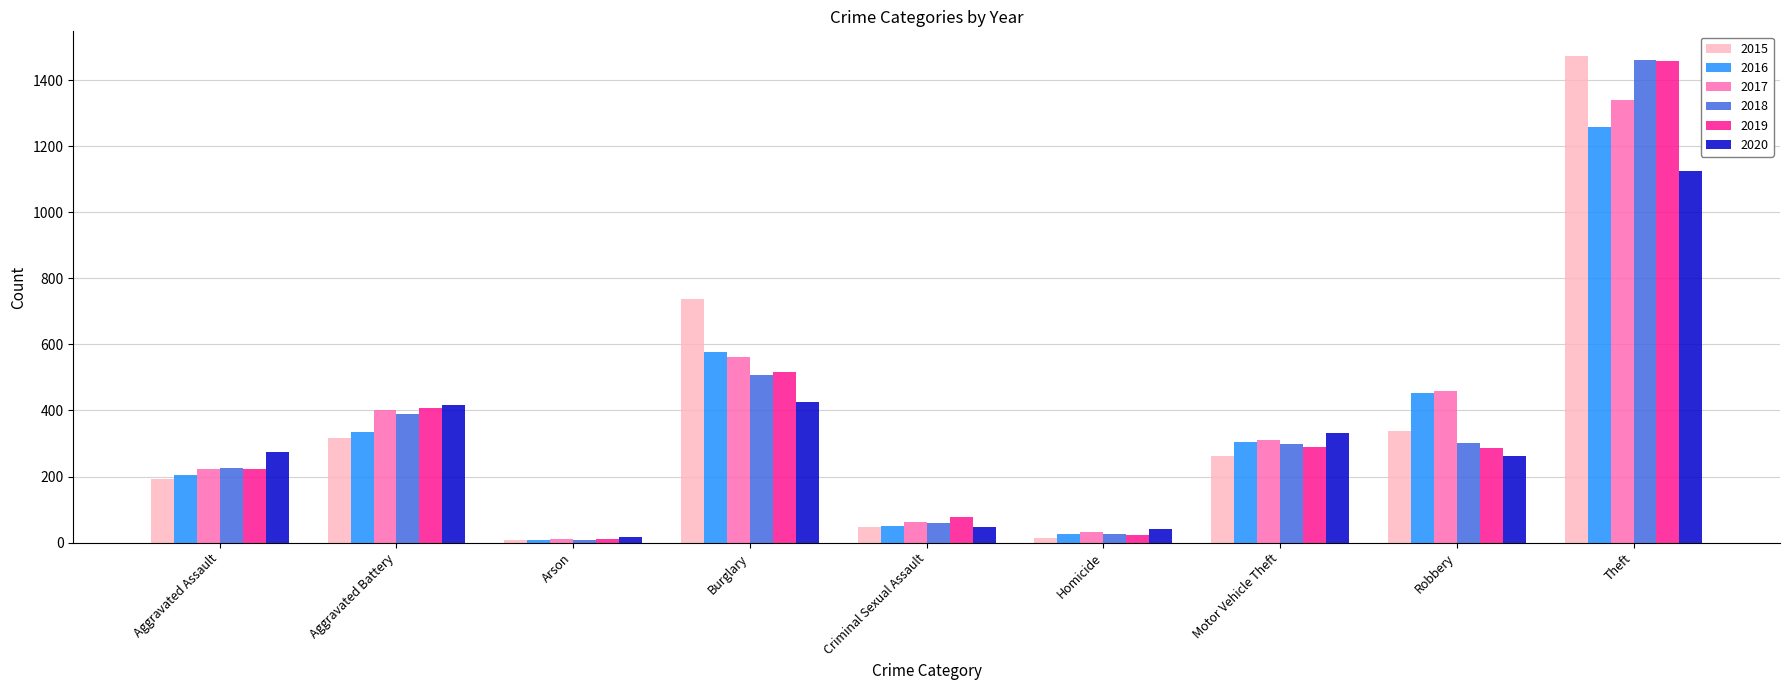

What is the difference between the maximum and second lowest values in the 2016 series?

1233